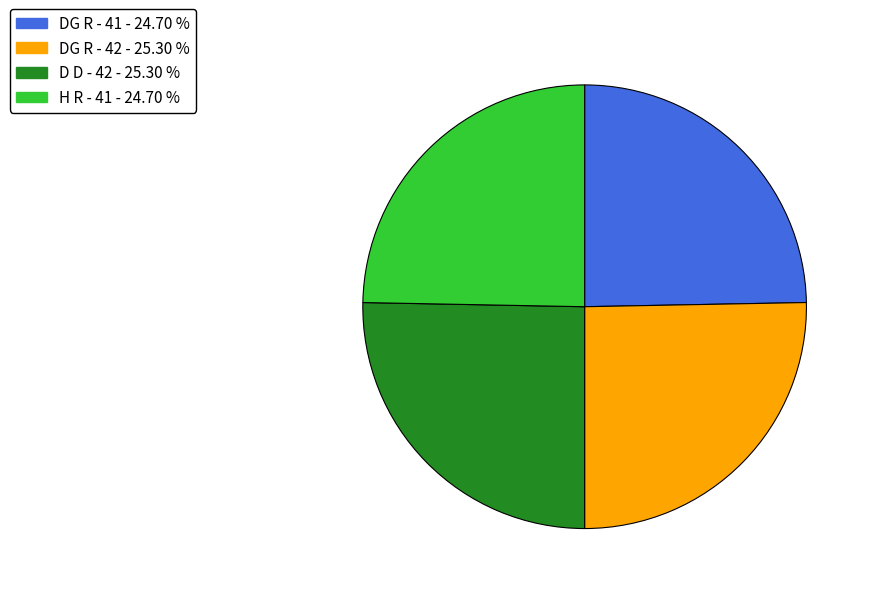

Approximately how many times larger is the value at D D - 42 compared to DG R - 41?

1.0